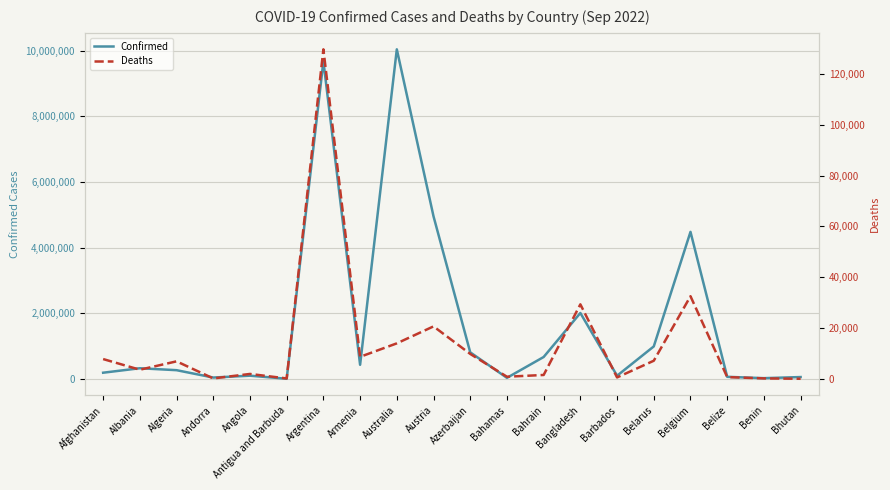

At which category is the sum across all series the highest?

Australia